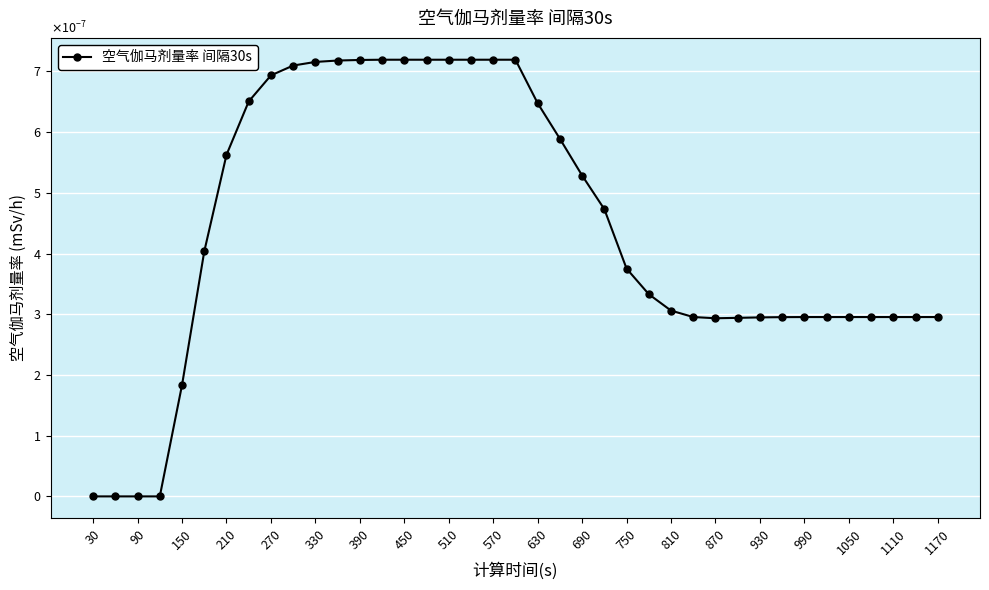

At which category does the chart reach its minimum across all series?

30